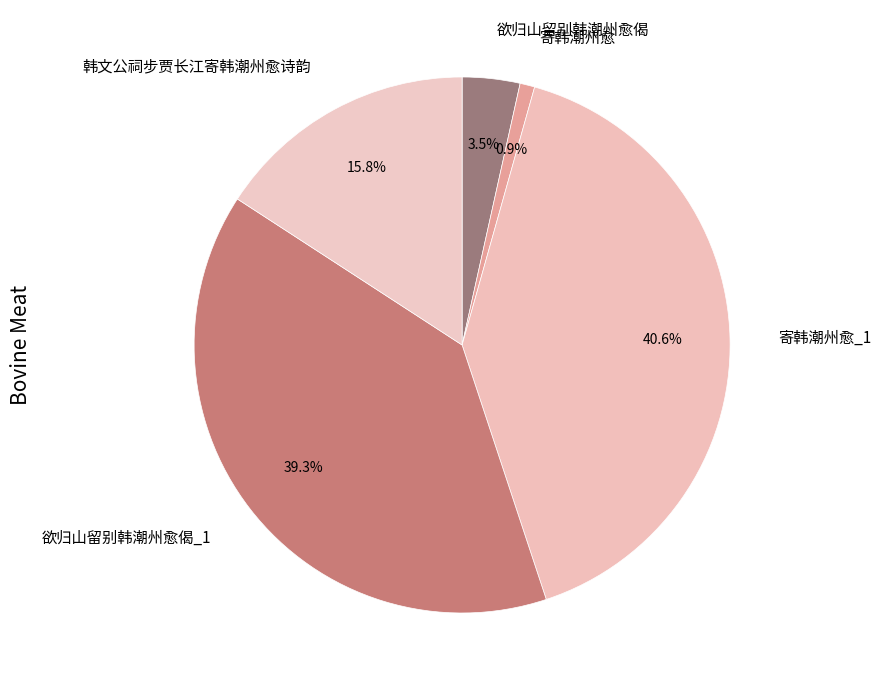

Does 欲归山留别韩潮州愈偈_1 account for over 50% of the chart?

No